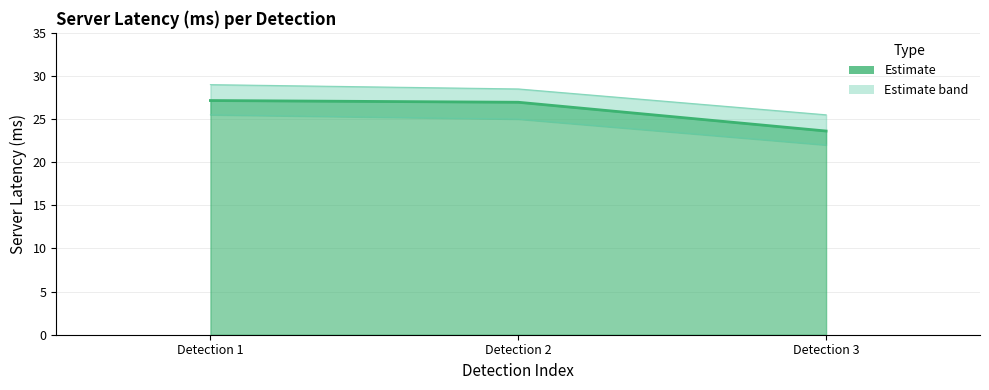

The value at Detection 1 is 39.8. True or false?

False